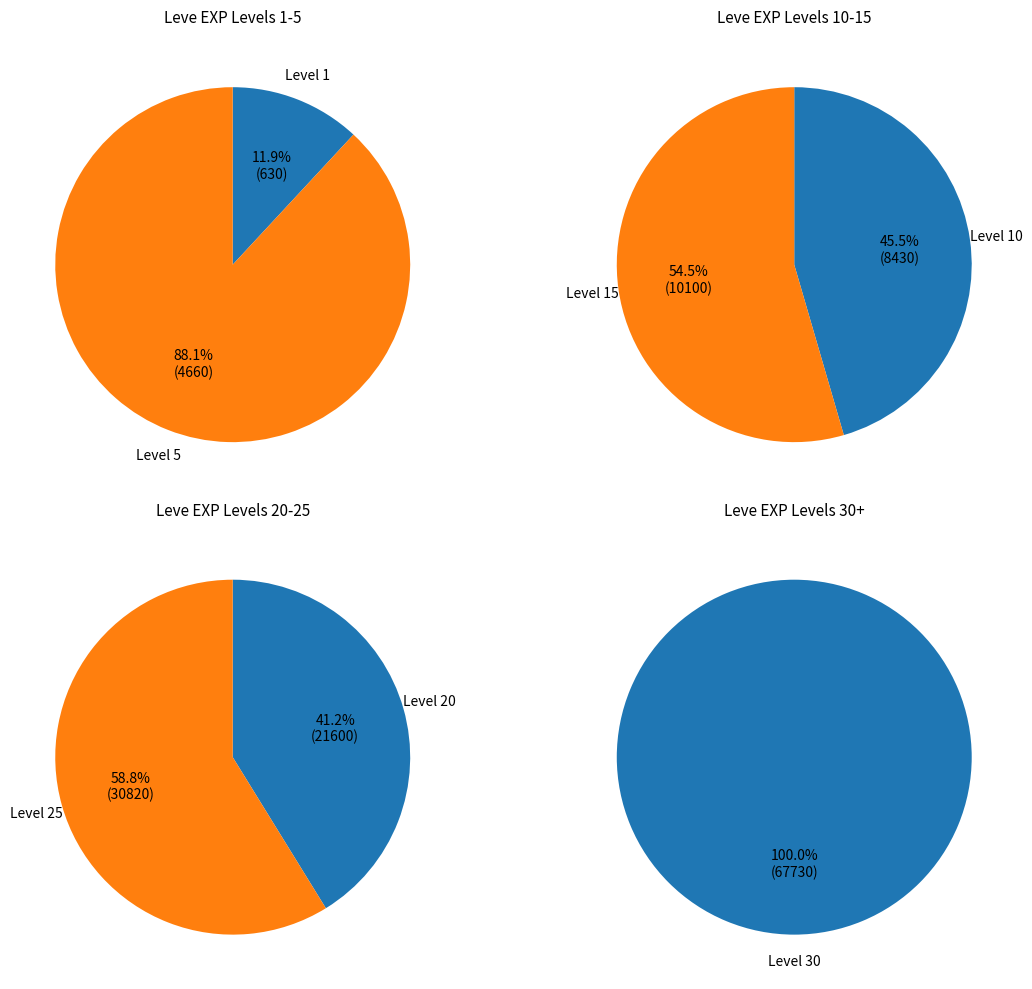

Which category has the biggest portion of the pie?

Level 30